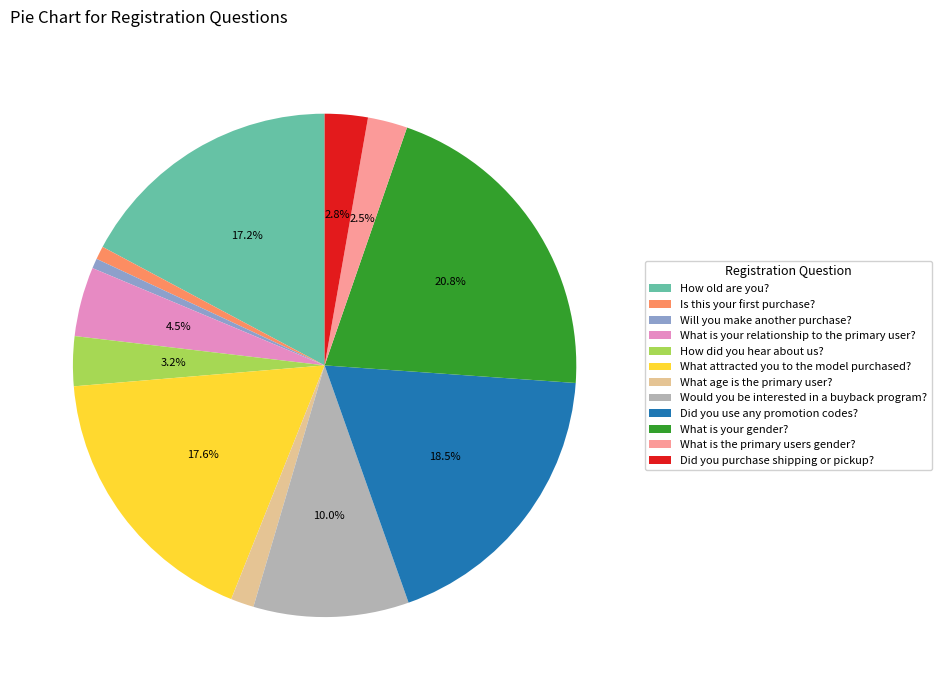

Does Did you purchase shipping or pickup? account for over 50% of the chart?

No